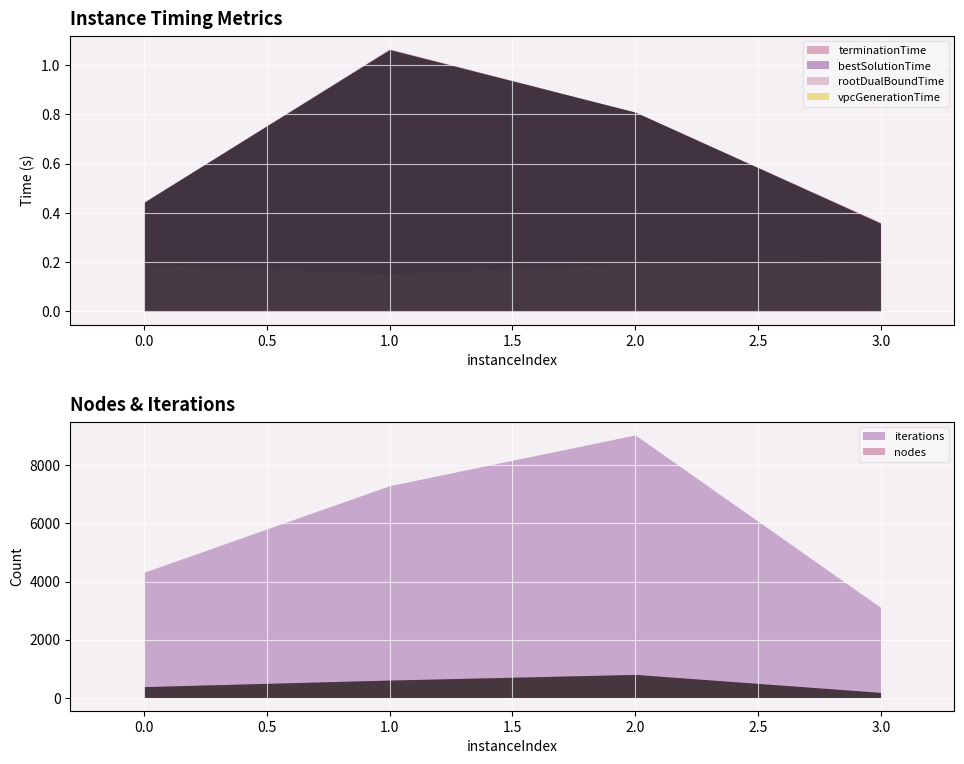

Which category has the lowest value across all series?

1